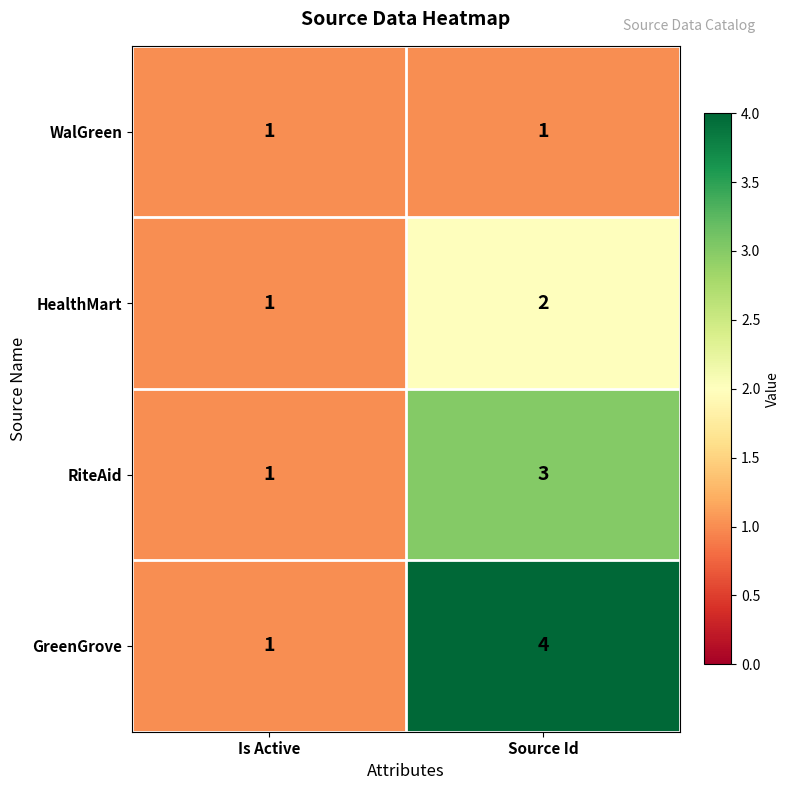

What is the minimum value shown in the chart?

1